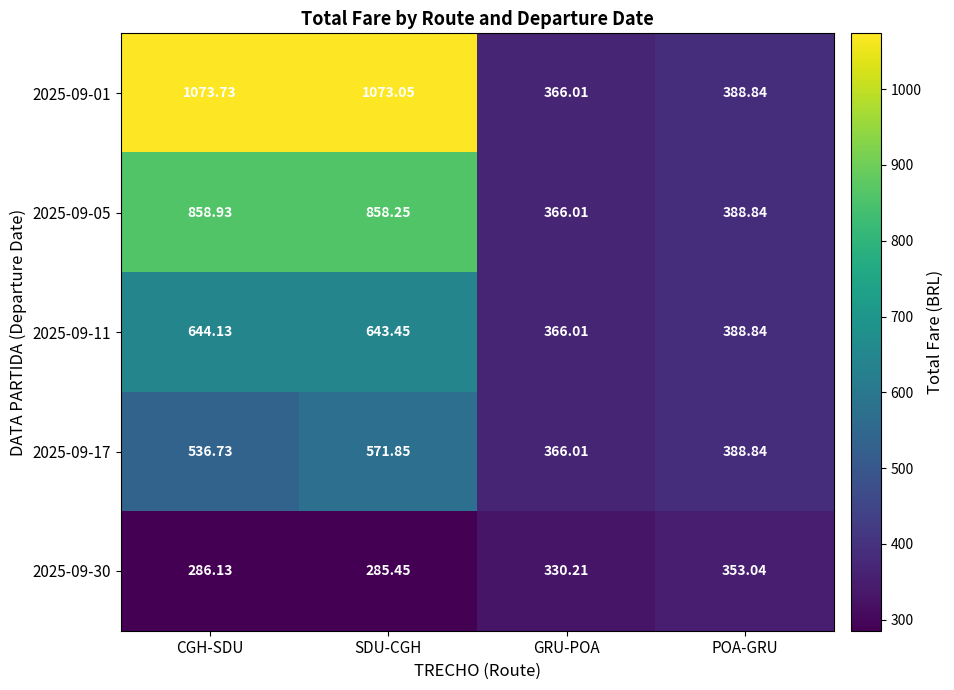

At how many categories does at least one series exceed 1062?

2